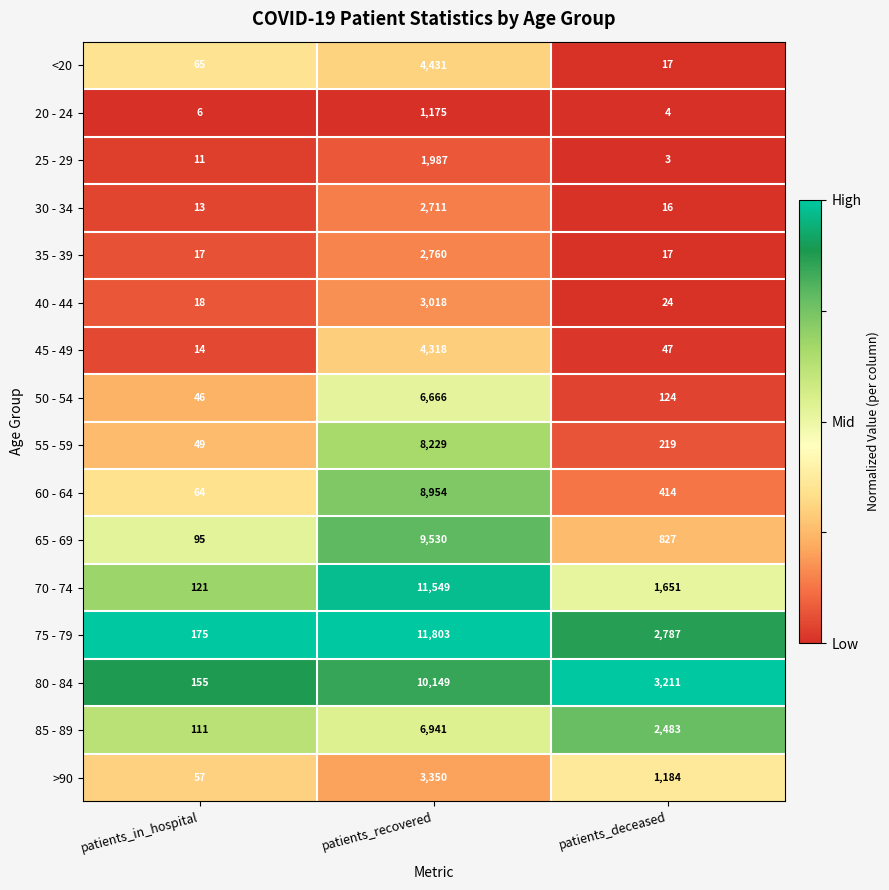

Count the number of categories in the chart.

3